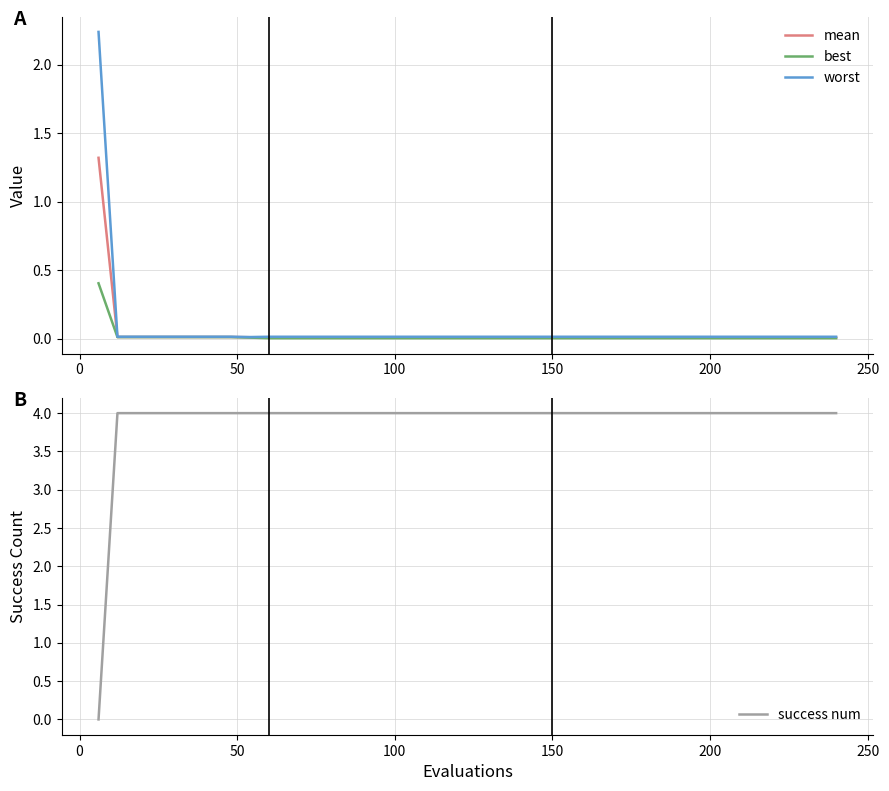

Is it true that best equals 0.0 at 200?

True